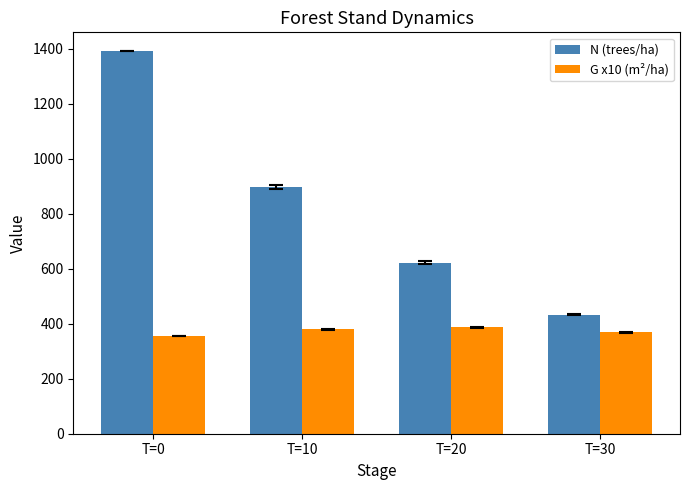

What is the sum of all N (trees/ha) values?

3341.4